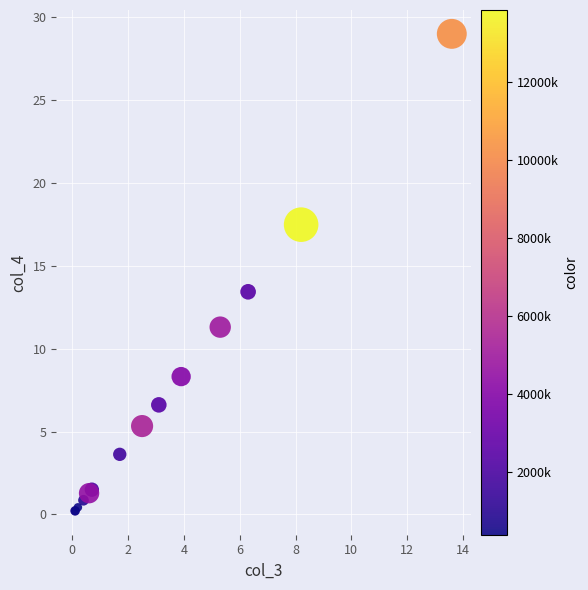

What Y value in the scatter plot is closest to 14?

13.4